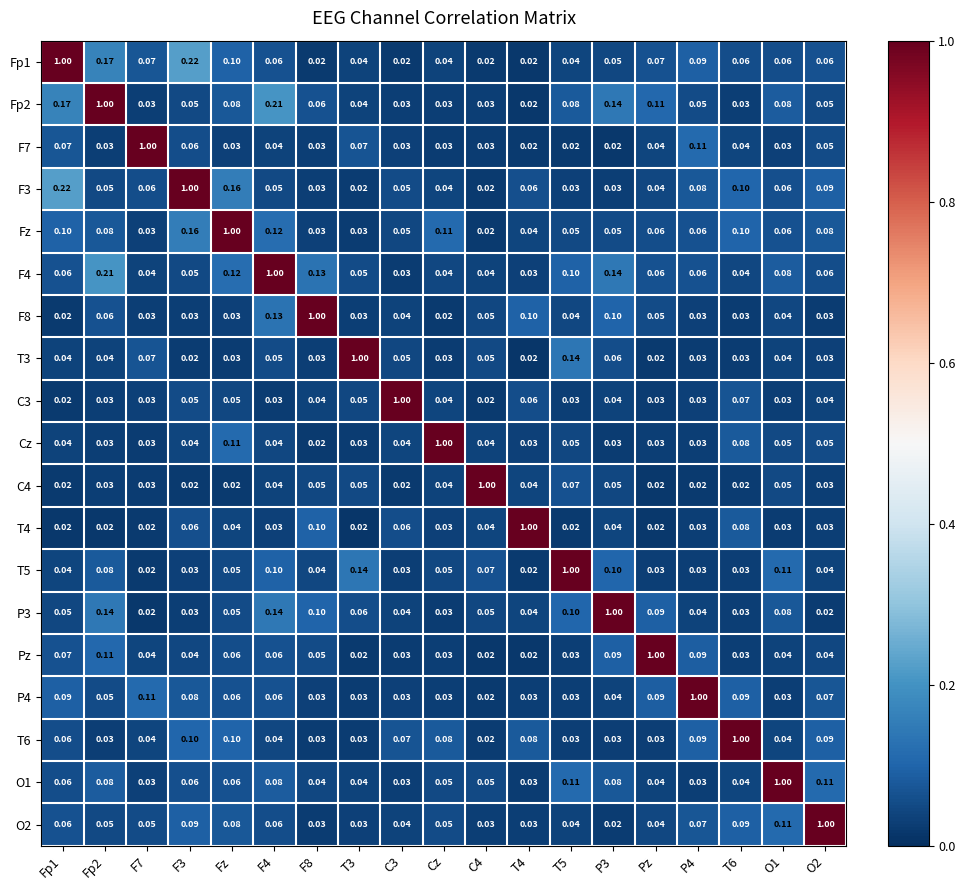

Is the value of O2 at F8 greater than the value of T5 at F7?

Yes